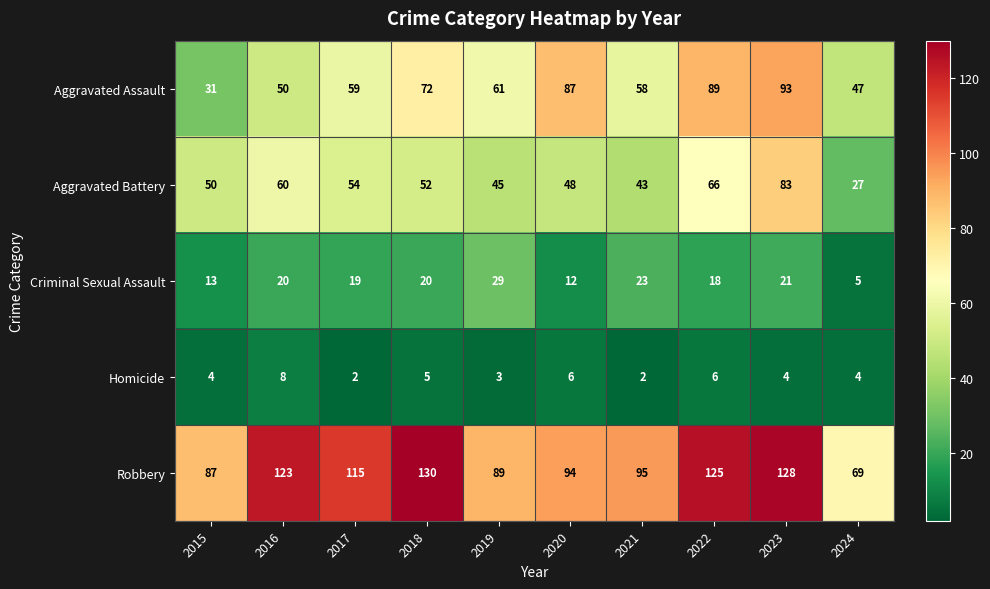

Is it true that Criminal Sexual Assault equals 23 at 2021?

True